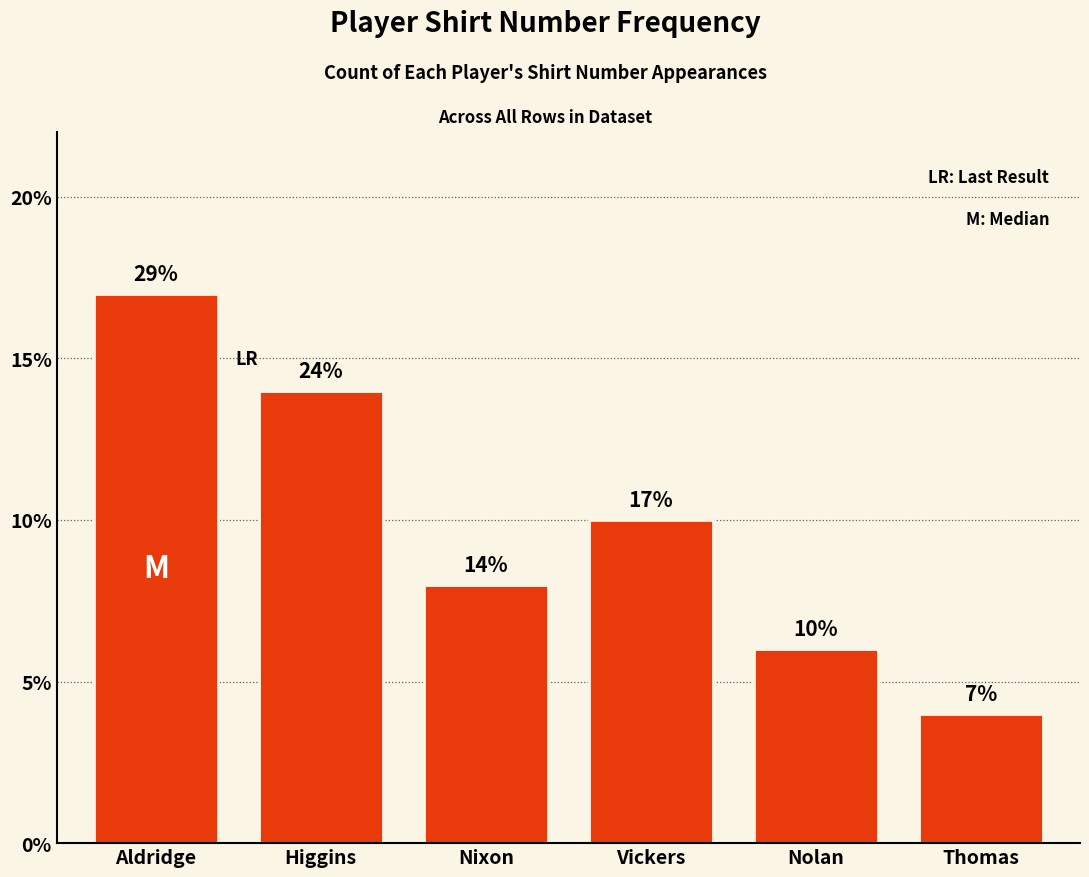

The value at Aldridge is 26. True or false?

False